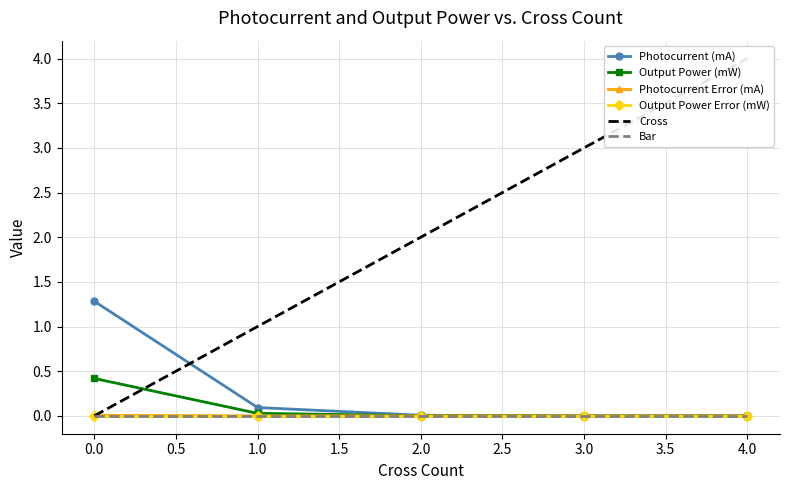

True or false: Output Power Error (mW) and Photocurrent Error (mA) cross at least once.

False